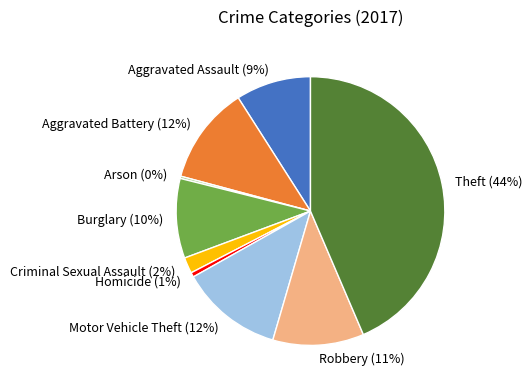

Which slice is the largest?

Theft